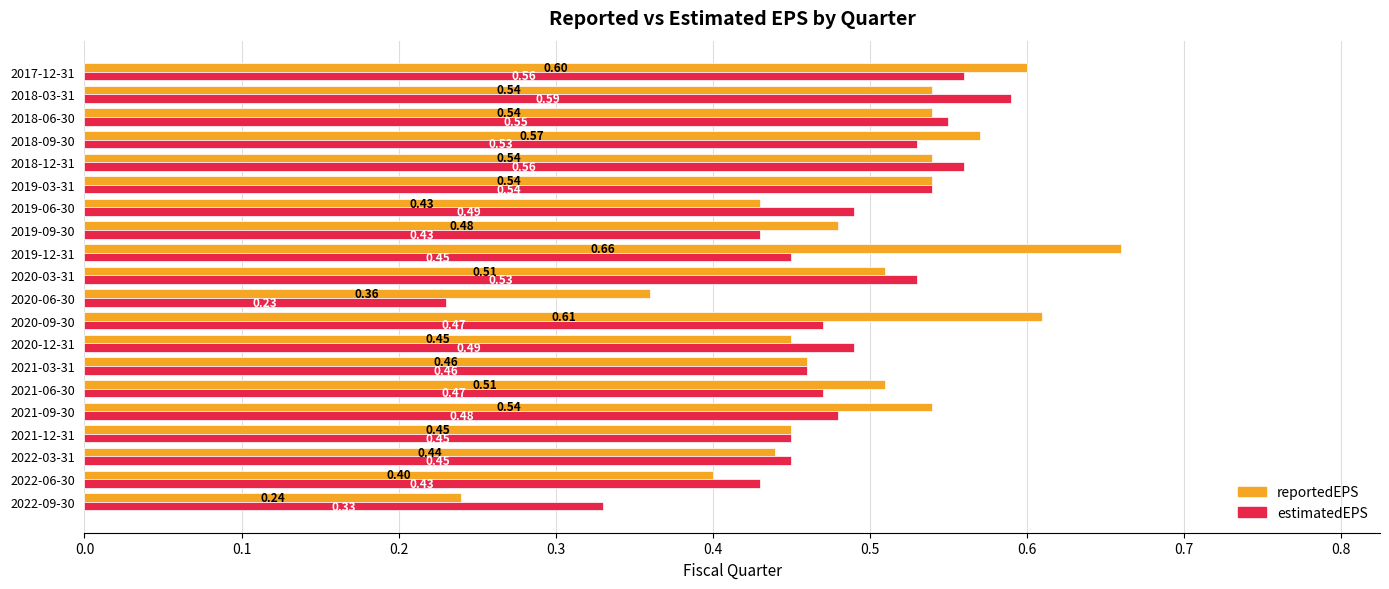

At which category does the chart reach its peak across all series?

2019-12-31